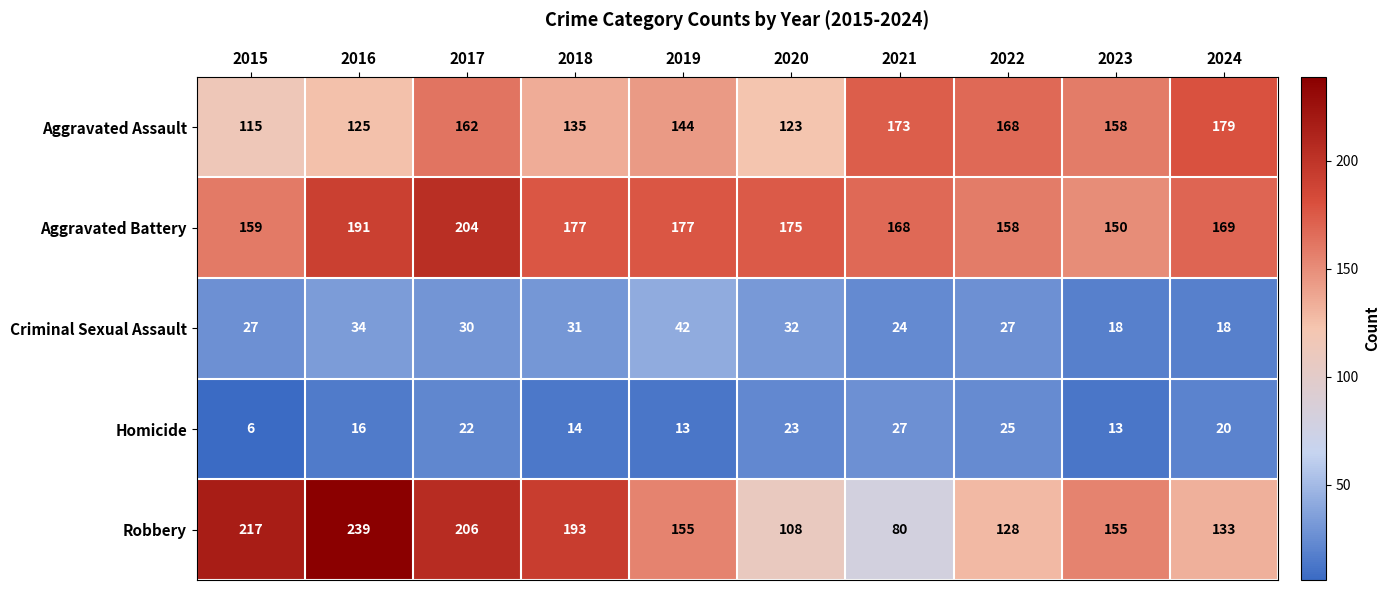

What is the sum of all Criminal Sexual Assault values?

283